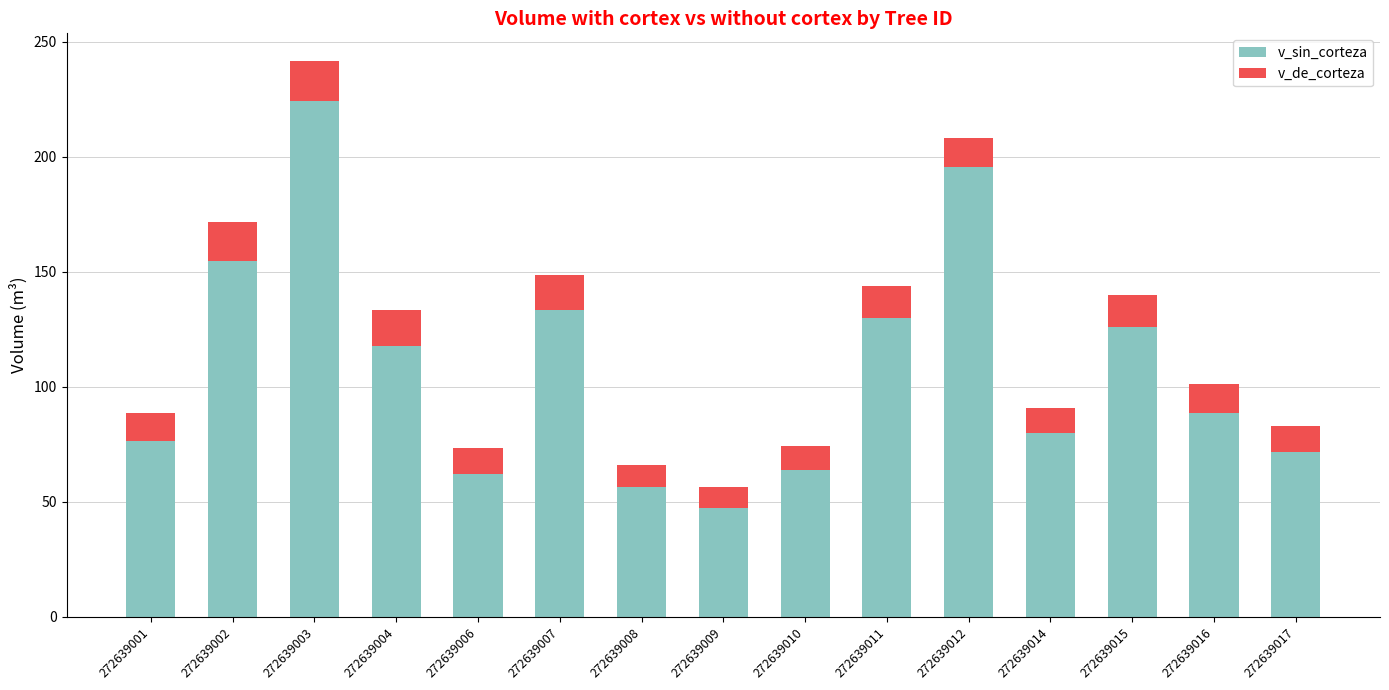

True or false: v_sin_corteza has a value of 71.5 at 272639017.

True